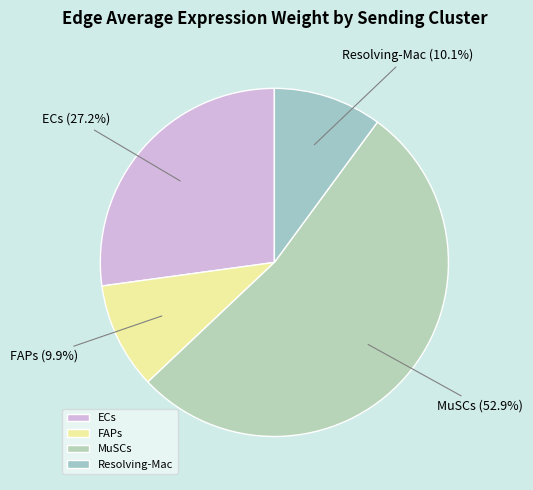

What percentage do Resolving-Mac and ECs together represent?

37.3%